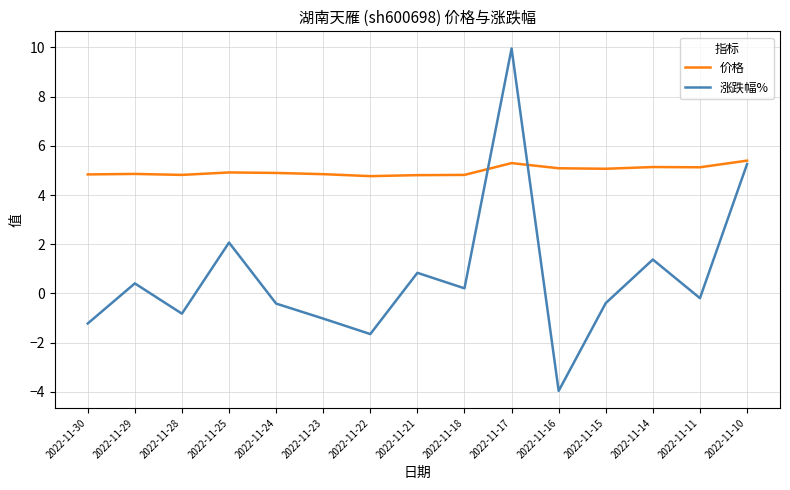

Which series changed the most between 2022-11-24 and 2022-11-18?

涨跌幅%